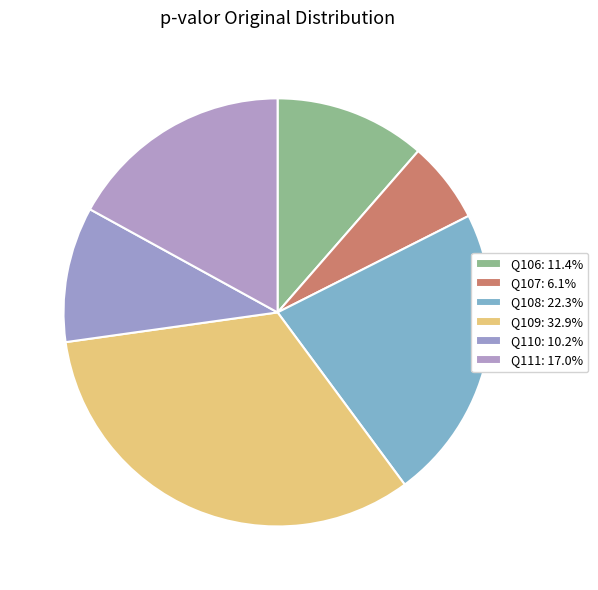

To the nearest percent, what is the average slice percentage?

17%